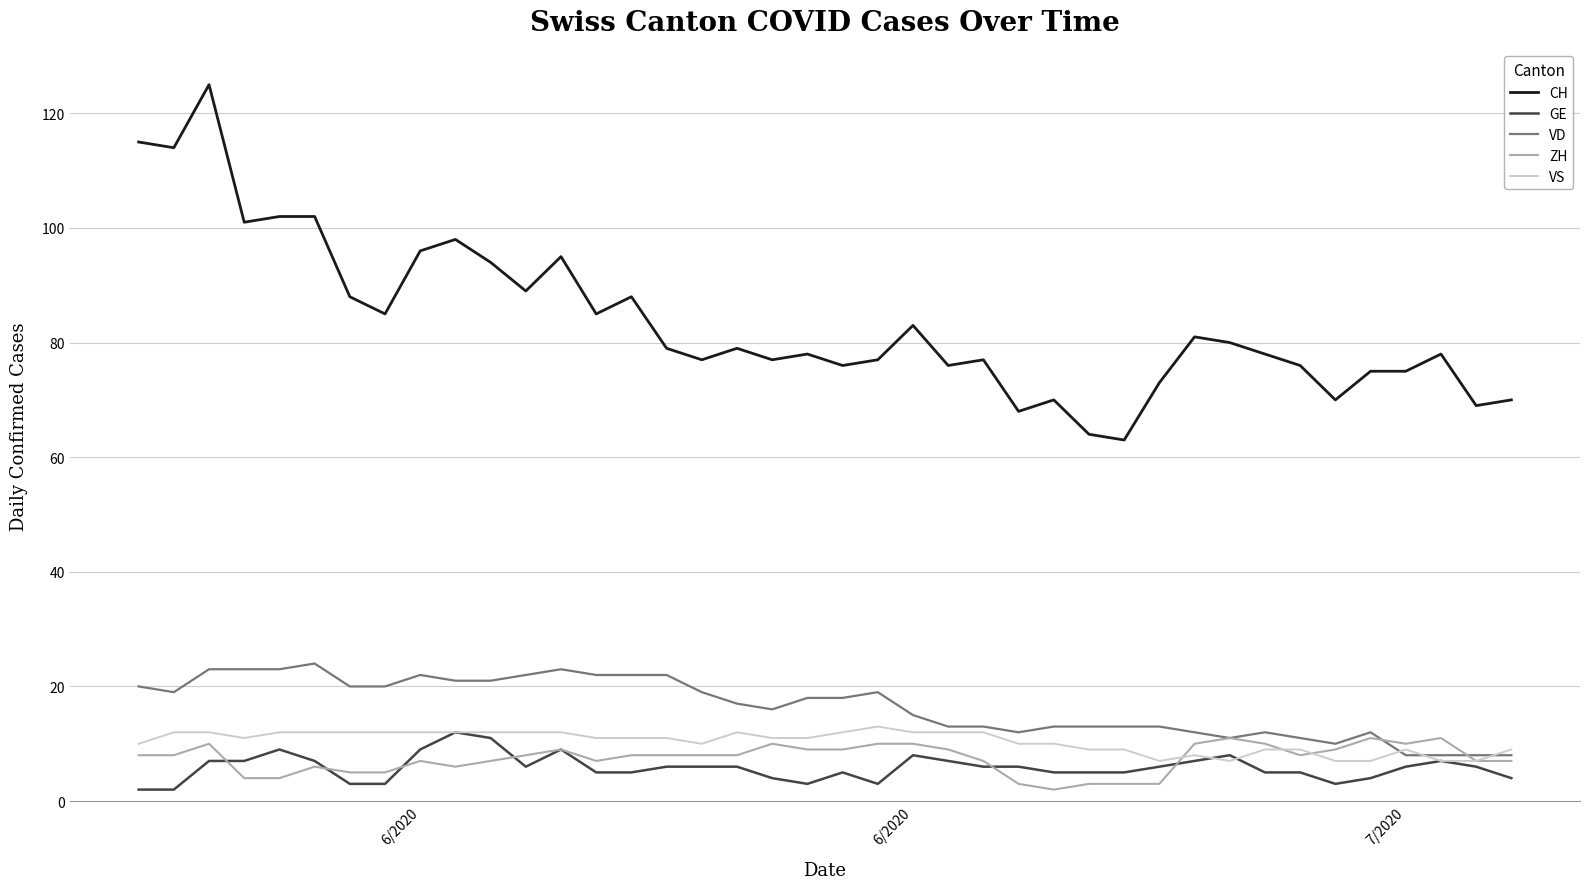

What is the sum of all CH values?

3346